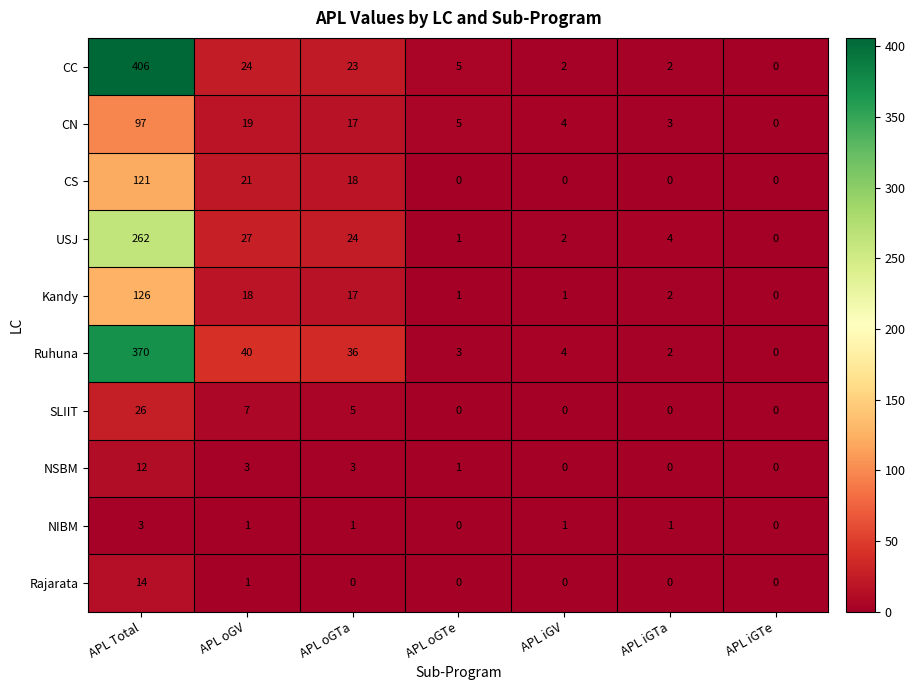

At which label does CN reach its minimum?

APL iGTe